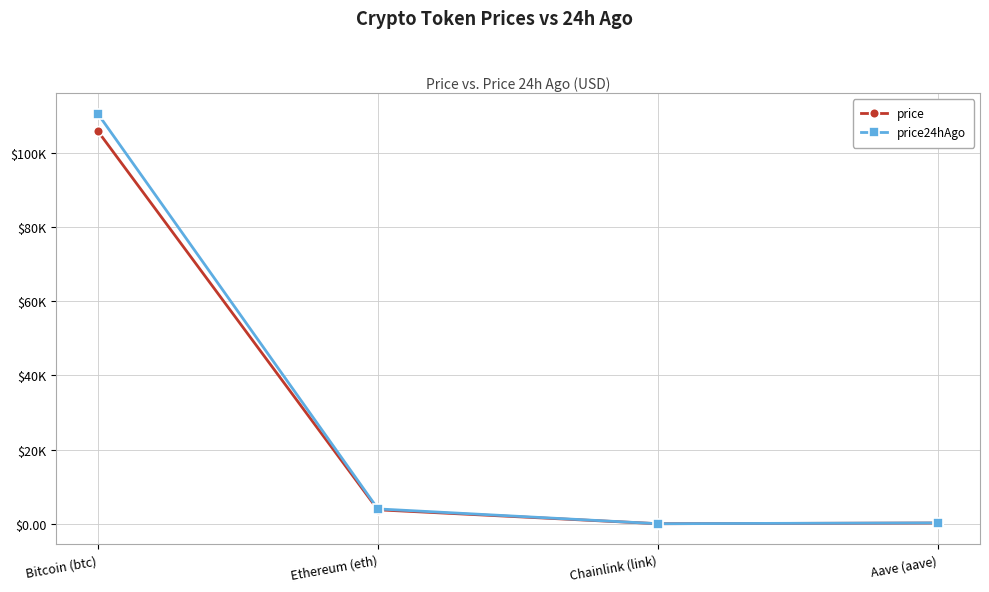

What is the minimum value for price24hAgo?

18.1